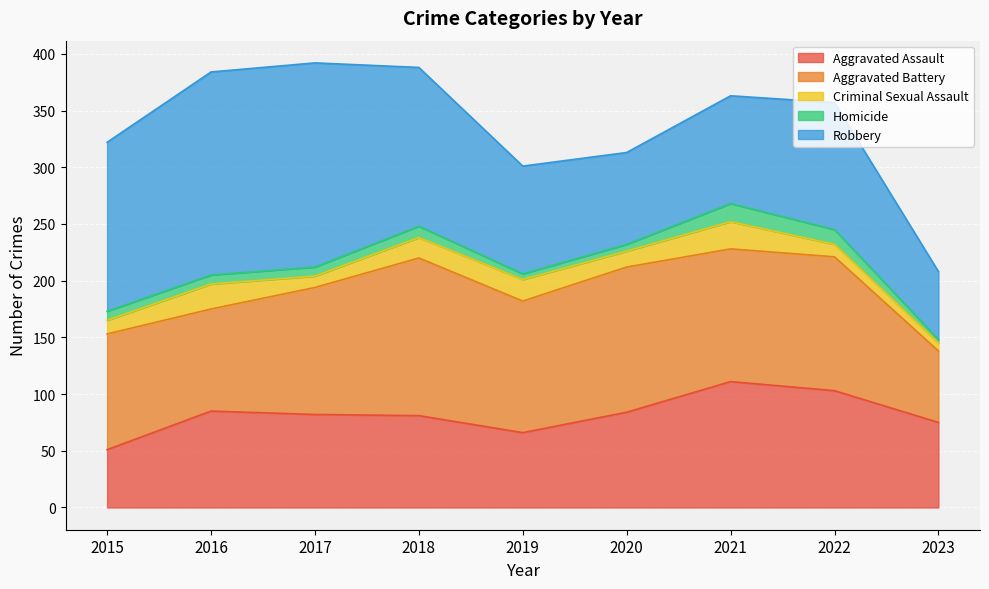

What are all the series names shown in the legend?

Aggravated Assault, Aggravated Battery, Criminal Sexual Assault, Homicide, Robbery